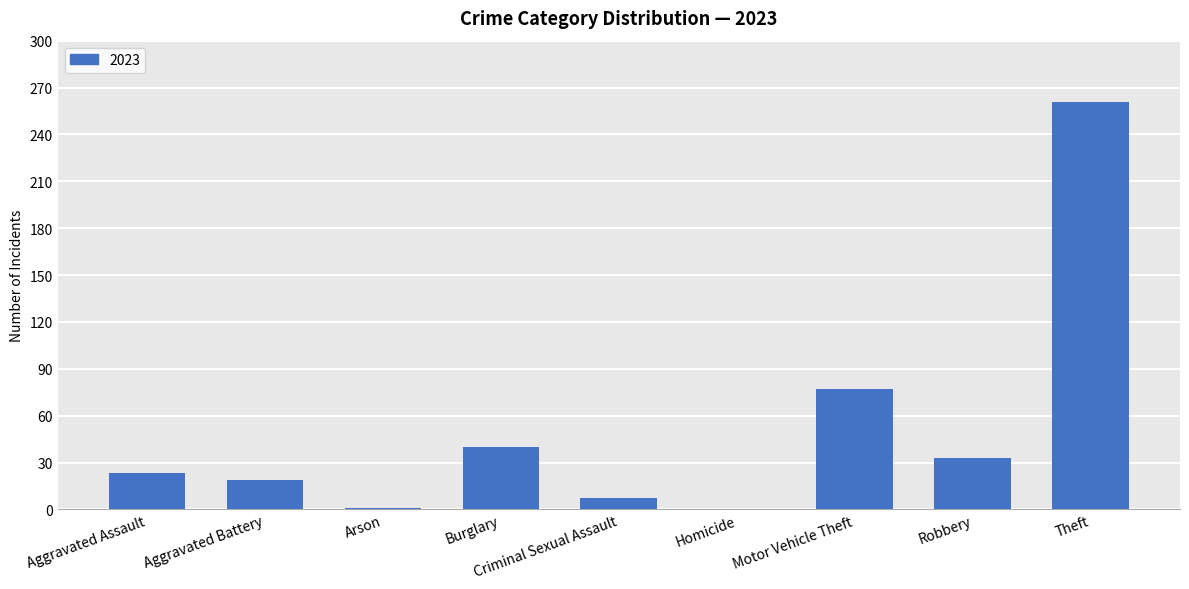

Where is the data nearest to the value 130?

Motor Vehicle Theft